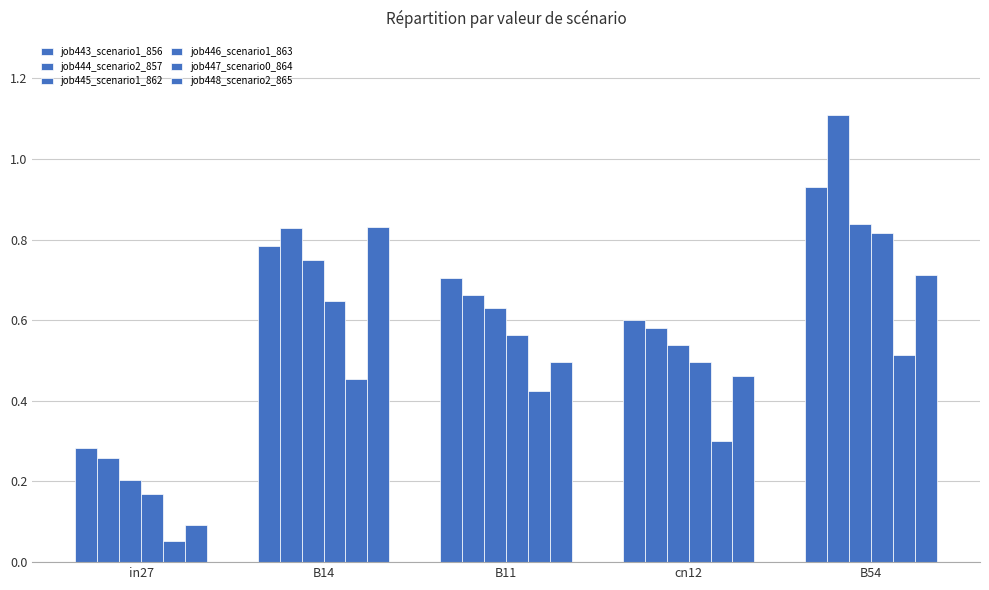

Reading right to left, what are all the values shown in this chart?

job443_scenario1_856: B54=0.9	cn12=0.6	B11=0.7	B14=0.8	in27=0.3
job444_scenario2_857: B54=1.1	cn12=0.6	B11=0.7	B14=0.8	in27=0.3
job445_scenario1_862: B54=0.8	cn12=0.5	B11=0.6	B14=0.8	in27=0.2
job446_scenario1_863: B54=0.8	cn12=0.5	B11=0.6	B14=0.6	in27=0.2
job447_scenario0_864: B54=0.5	cn12=0.3	B11=0.4	B14=0.5	in27=0.1
job448_scenario2_865: B54=0.7	cn12=0.5	B11=0.5	B14=0.8	in27=0.1